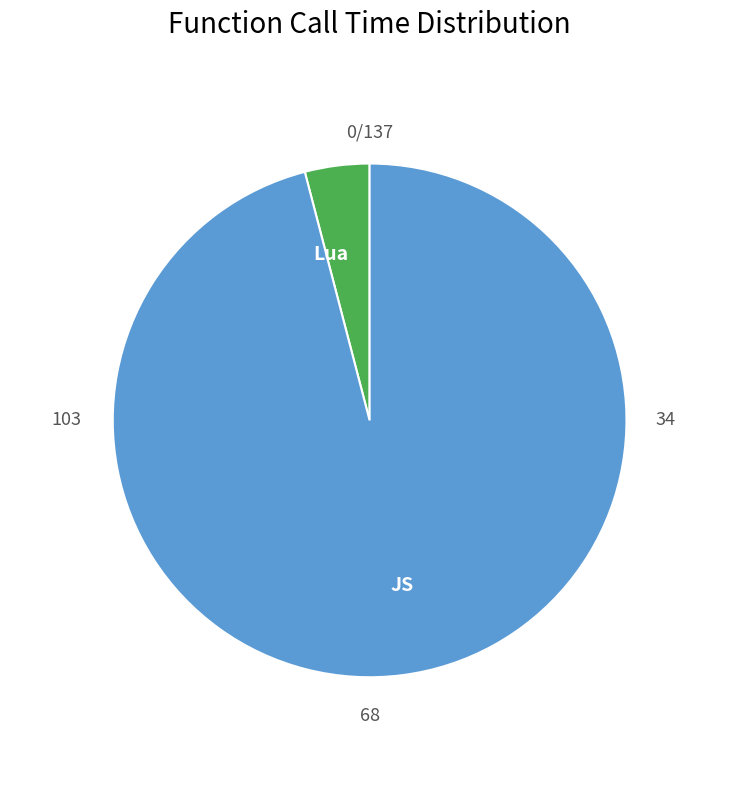

Which category accounts for the majority?

JS